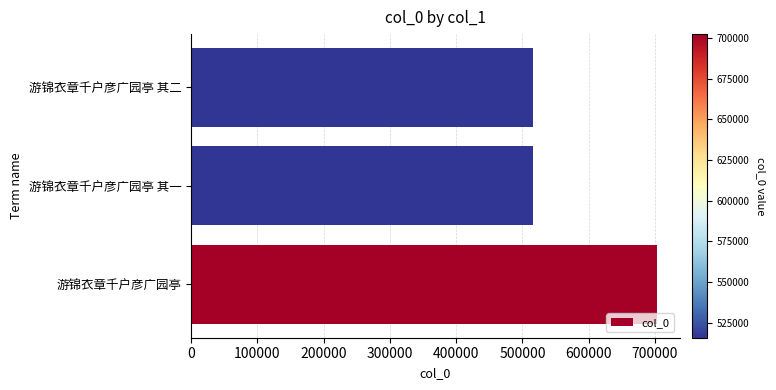

Which category has the highest value across all series?

游锦衣章千户彦广园亭